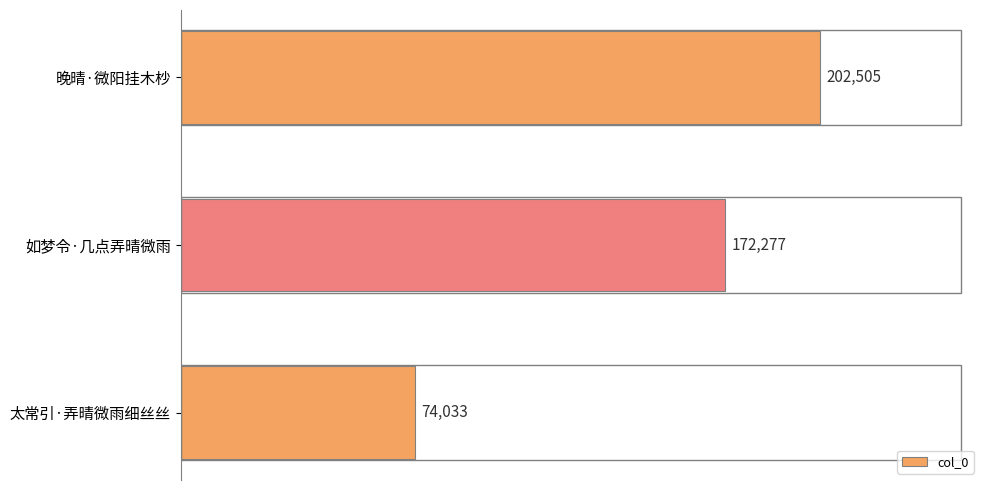

What is the difference between the values at 如梦令·几点弄晴微雨 and 晚晴·微阳挂木杪?

30228